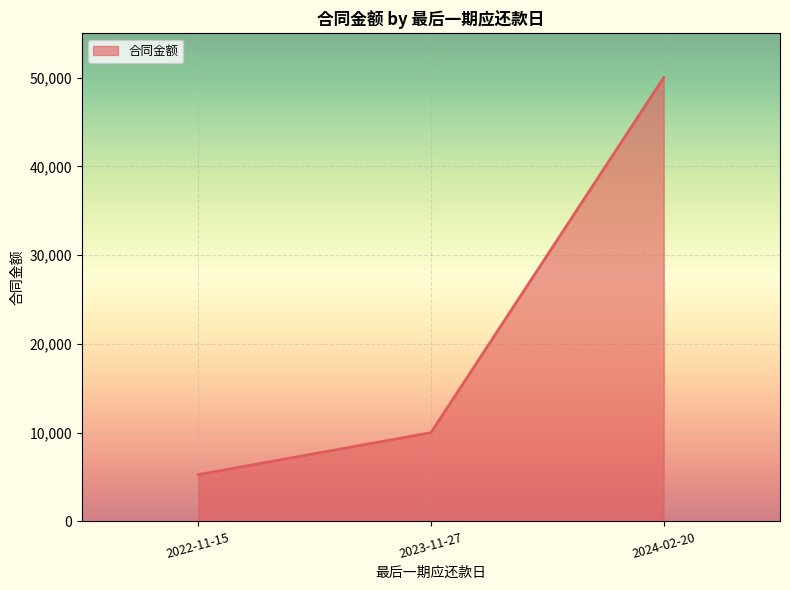

Does the chart display data point markers on the line(s)?

No